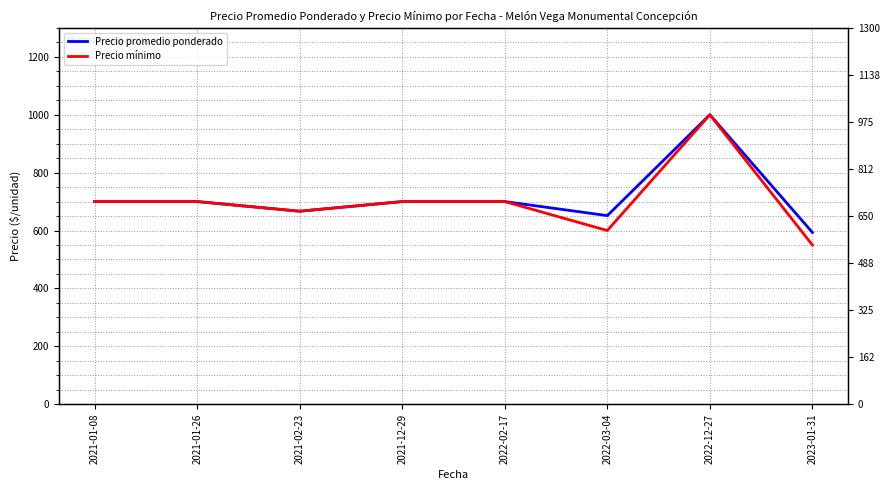

What is the sum of the Precio promedio ponderado values at 2021-01-26 and 2022-03-04?

1351.5